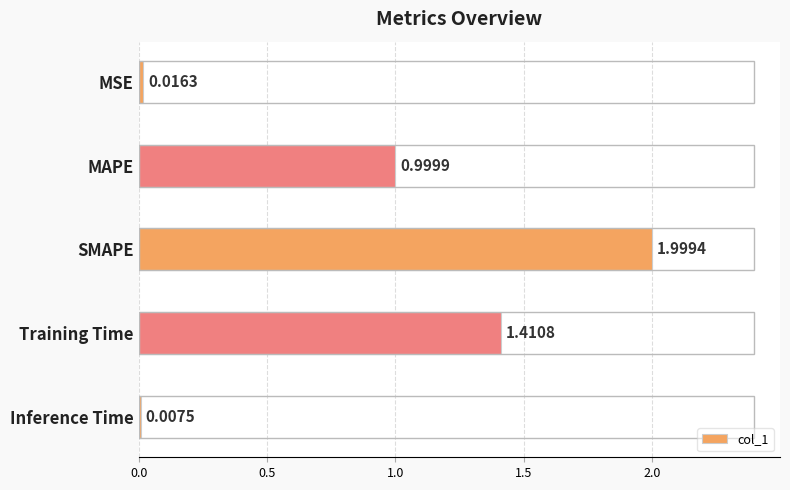

Which category has the highest value across all series?

SMAPE